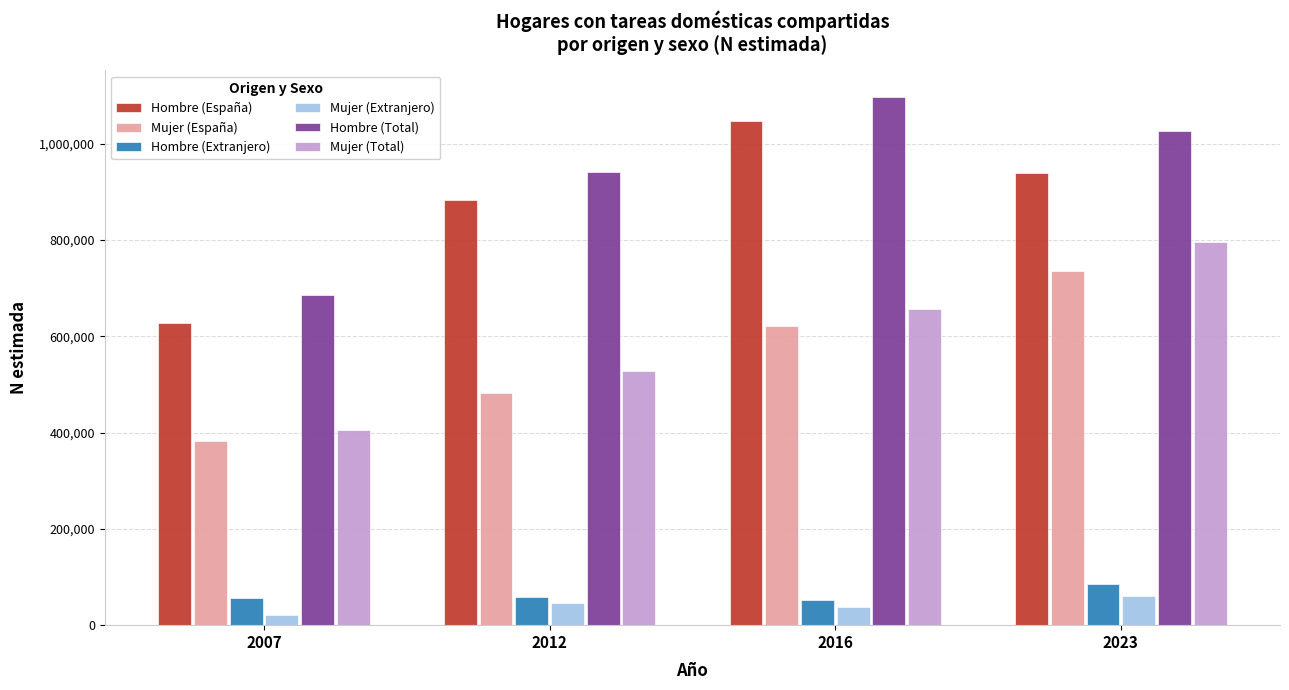

Rank the categories by Hombre (Total) value from highest to lowest.

2016, 2023, 2012, 2007